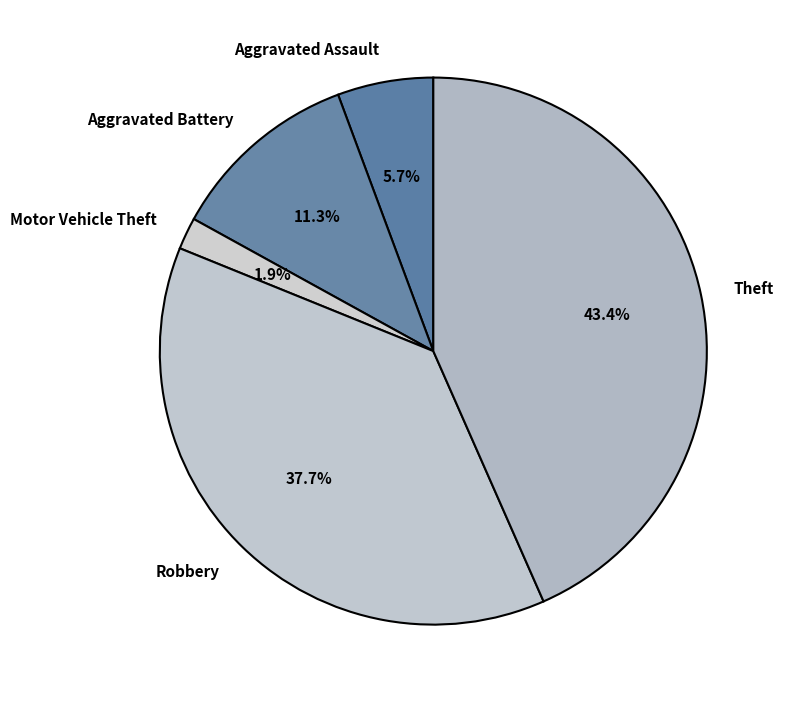

Which slice is the smallest?

Motor Vehicle Theft